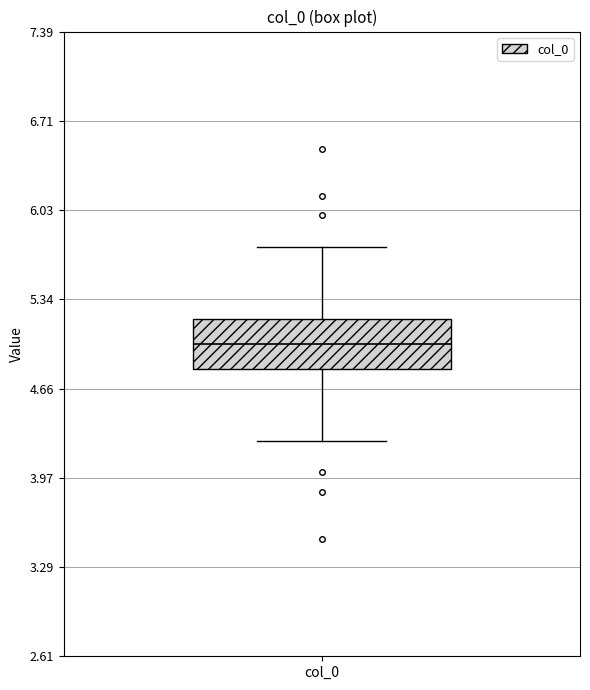

Transcribe this box plot: give where the median line is, the range the box spans, and where the two whiskers end, as read against the y-axis. The values are not printed on the chart, so give them approximately, as read against the axis.

median 5.0, box 4.8 to 5.2, whiskers 4.3 to 5.7